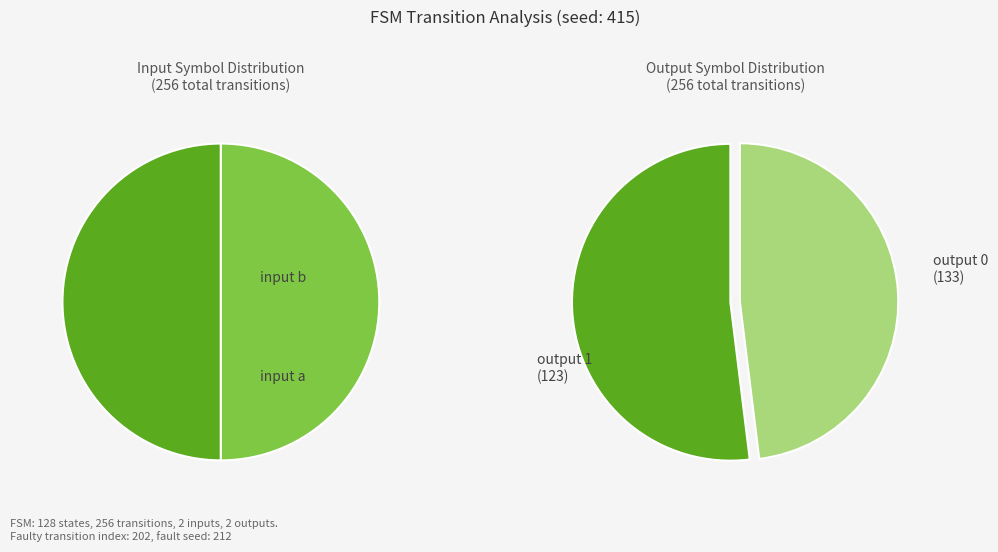

Do 30 and 7 together represent more than half of the pie?

No